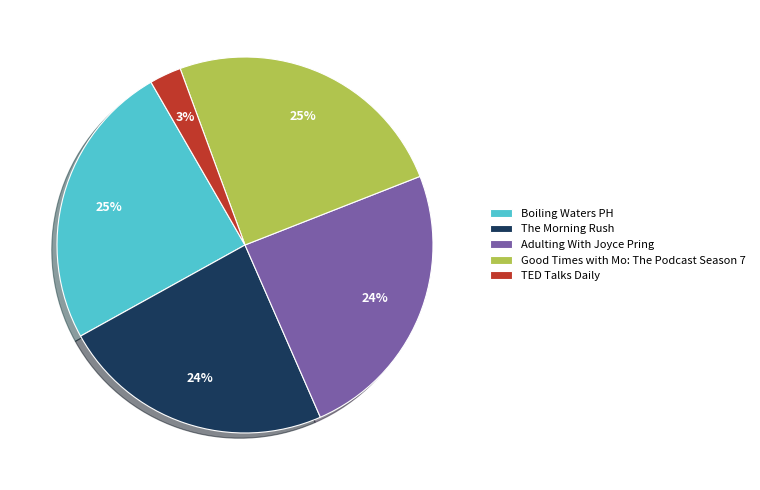

To the nearest percent, what is the difference between the largest and smallest slice percentages?

22%